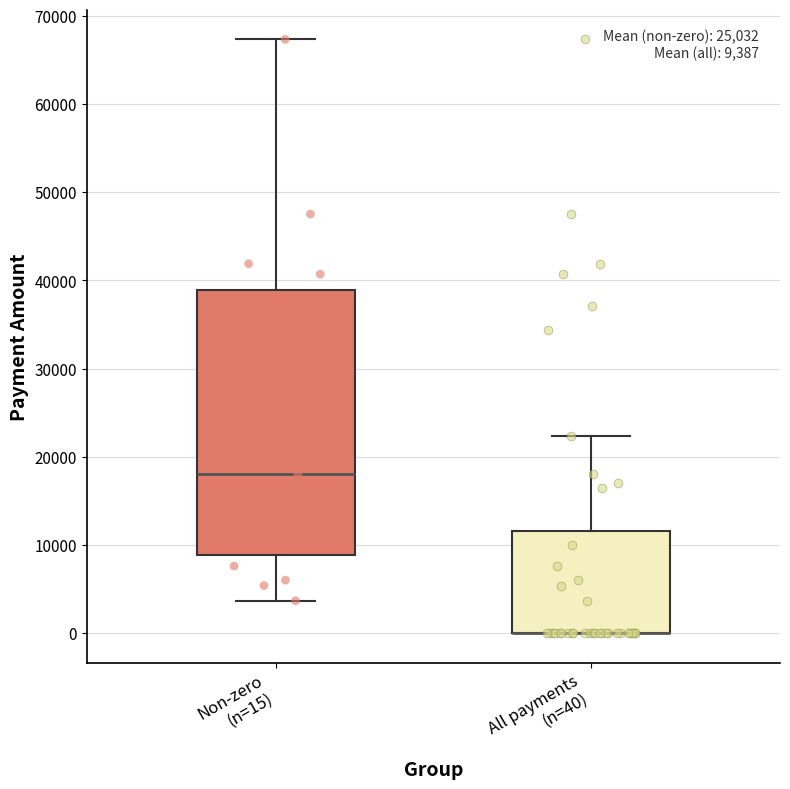

Comparing the boxes themselves (not the whiskers), which one is the tallest?

Non-zero (n=15)